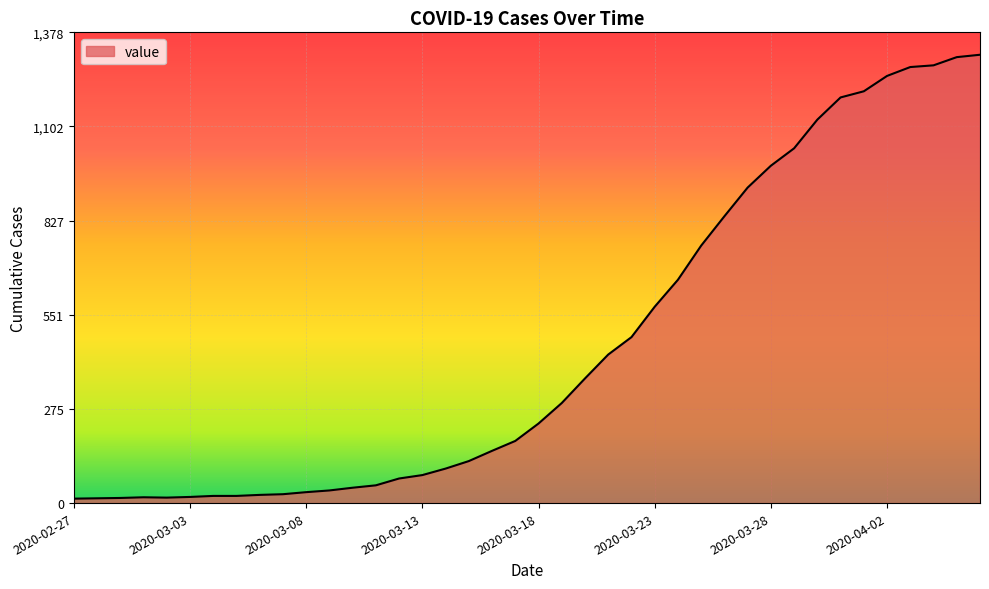

What is the difference between the maximum and minimum values?

1300